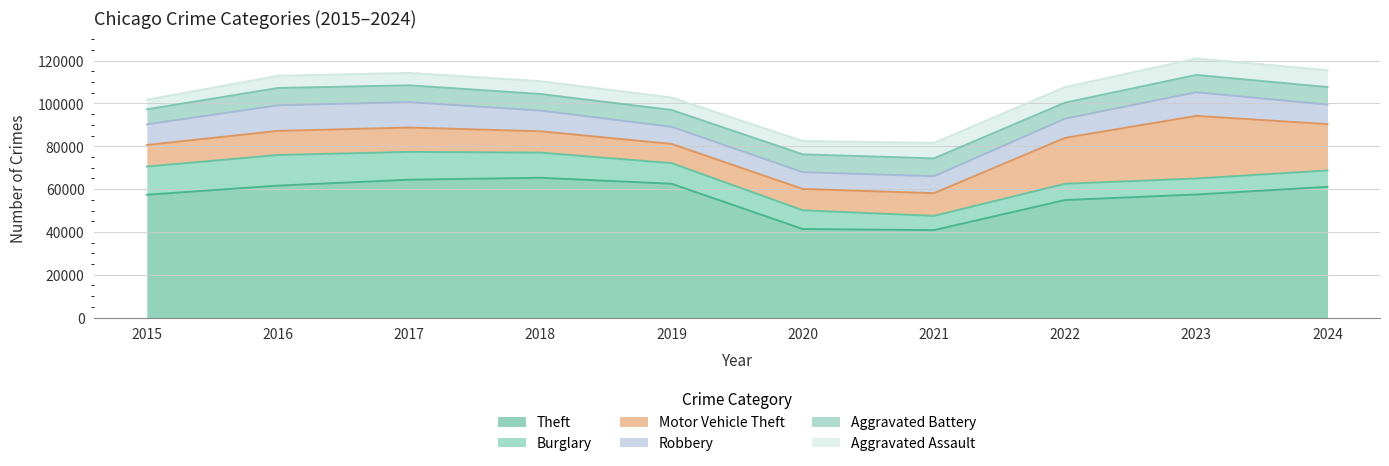

Which label corresponds to the smallest value in the chart?

2015